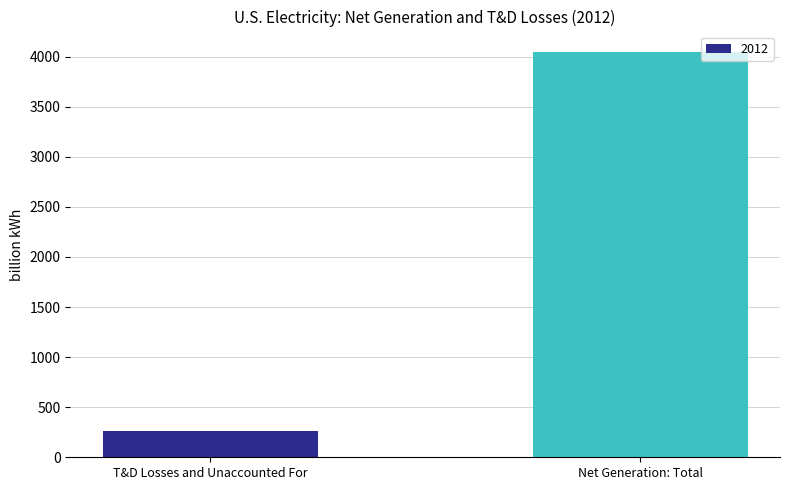

What is the minimum value shown in the chart?

263